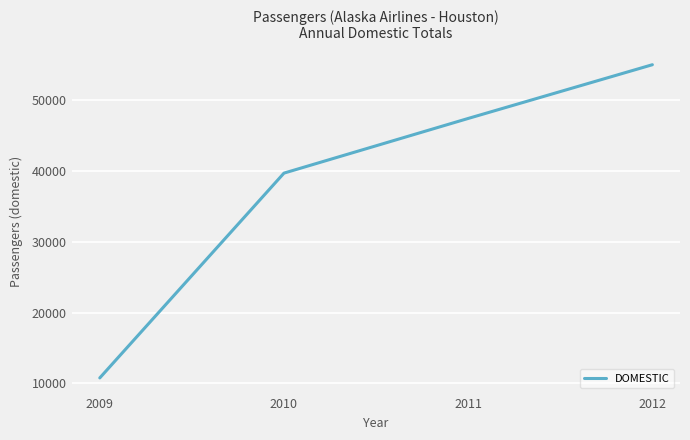

What is the change in value from 2009 to 2011?

+36604